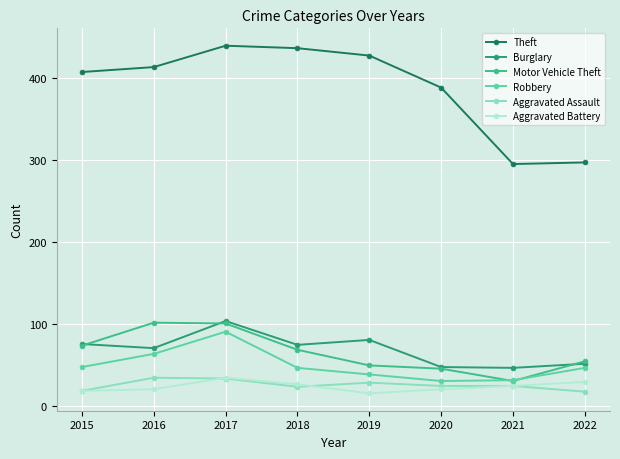

What is the difference between the highest and lowest values at 2015?

388